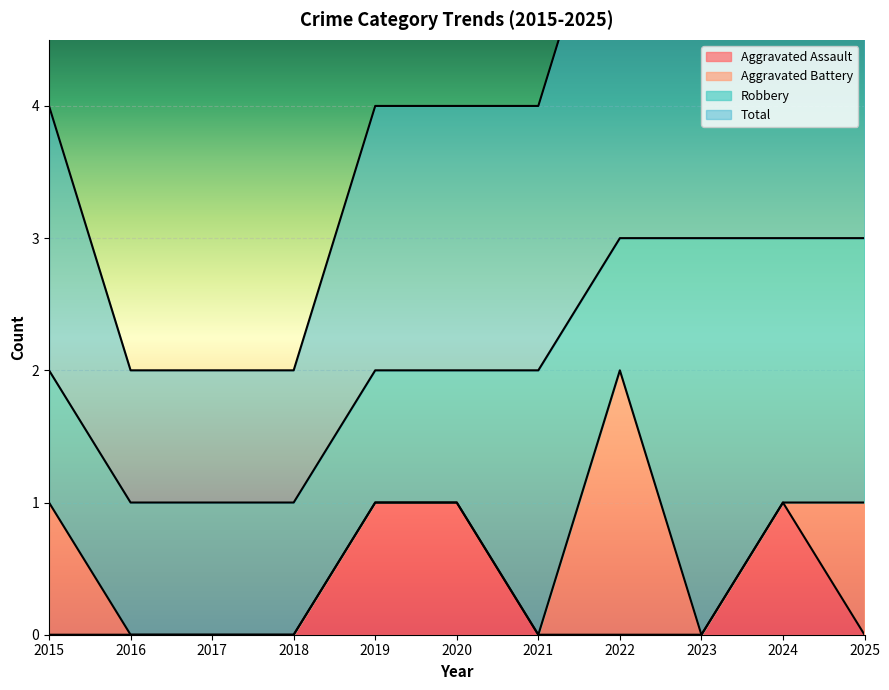

True or false: Total has a value of 5 at 2025.

False